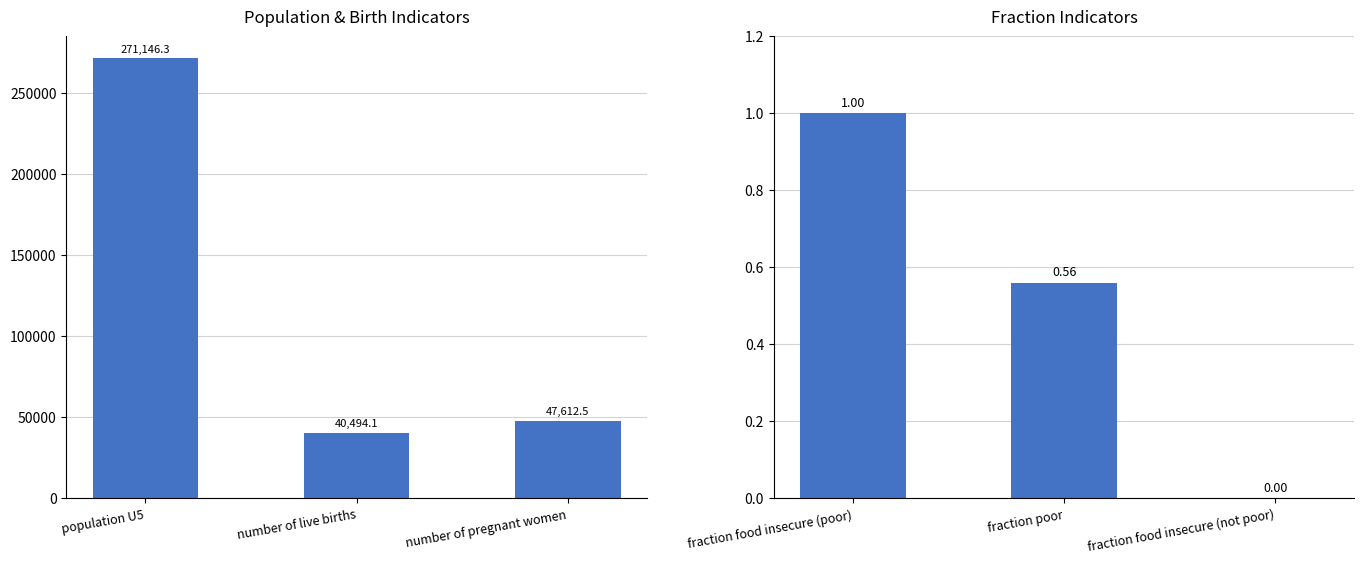

What is the average value?

0.5